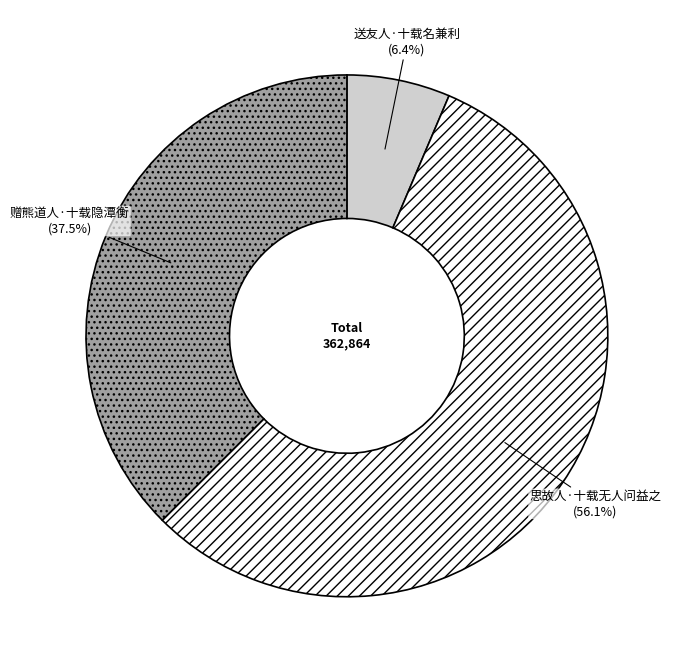

To the nearest percent, what percentage of the pie is 思故人·十载无人问益之?

56%